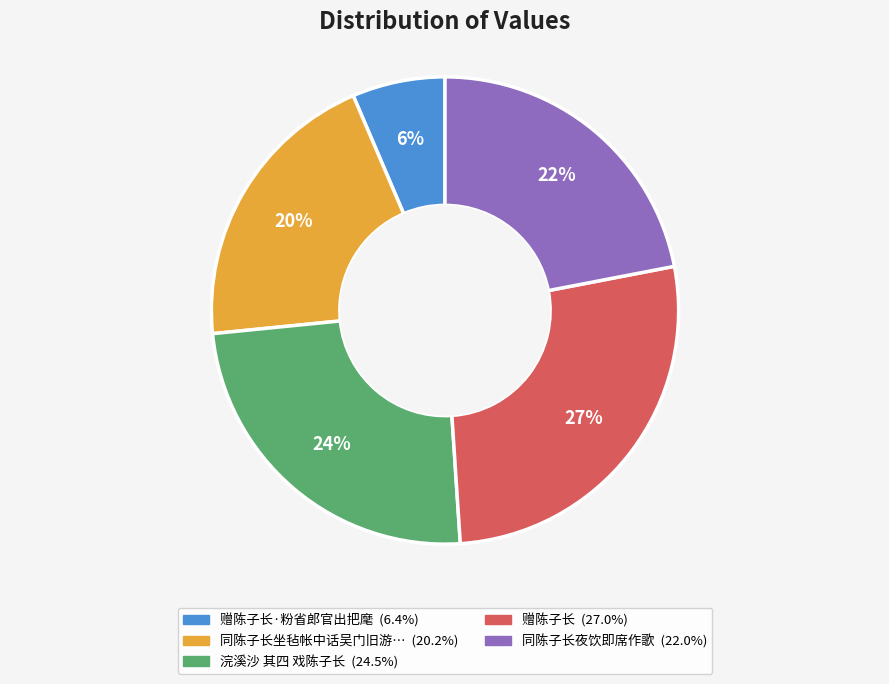

Is there any slice that represents more than half of the pie?

No